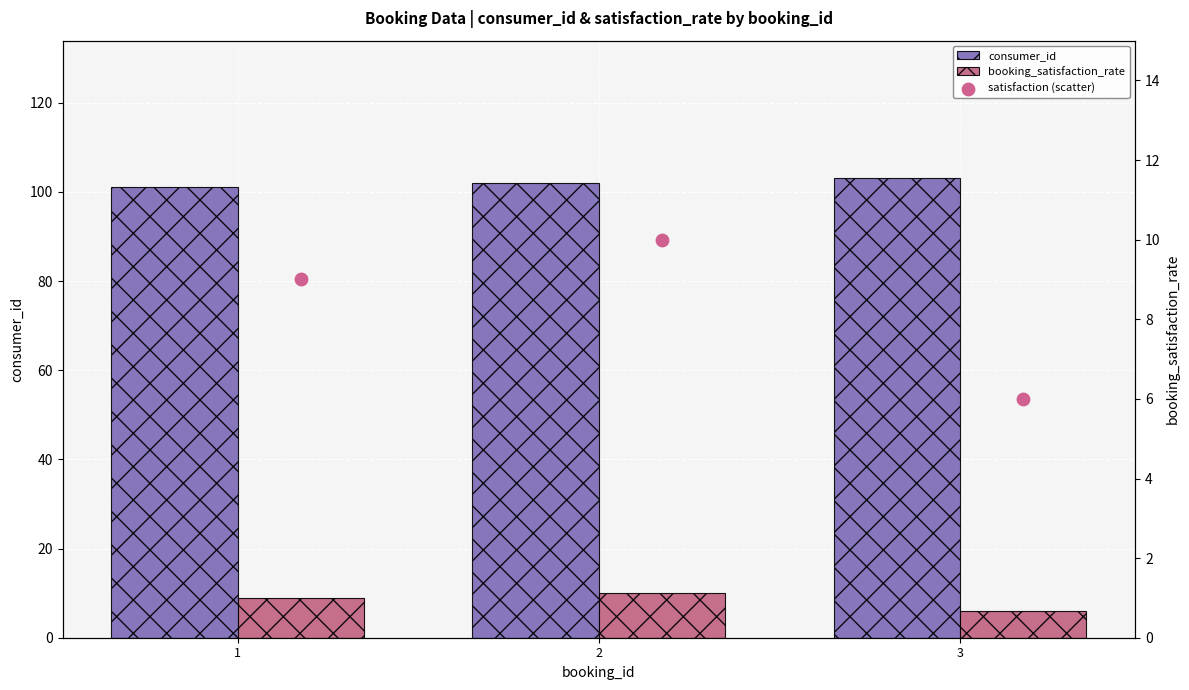

What is the total value across all series at 2?

122